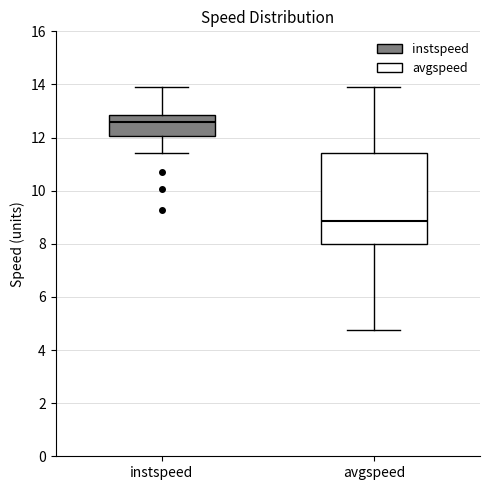

Reading left to right, transcribe this box plot: for each box, give where its median line is, the range the box spans, and where its two whiskers end, as read against the y-axis. The values are not printed on the chart, so give them approximately, as read against the axis.

instspeed: median 12.6, box 12.0 to 12.8, whiskers 11.4 to 13.8
avgspeed: median 8.8, box 8.0 to 11.4, whiskers 4.8 to 13.8